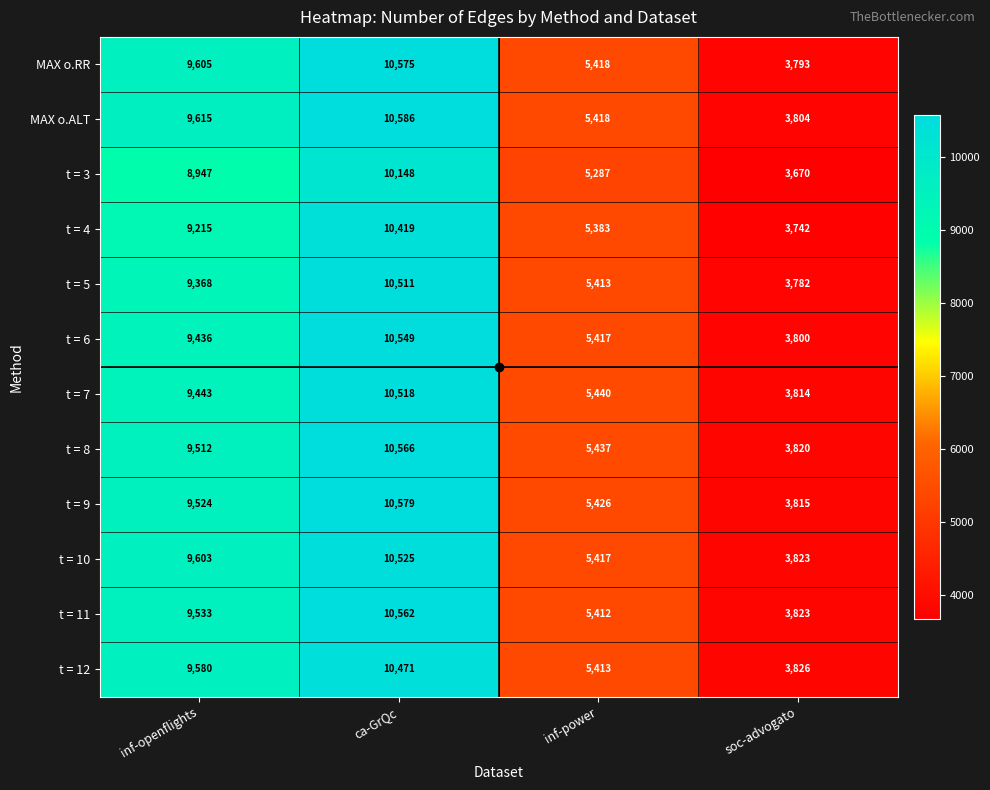

What is the difference between the t = 5 values at ca-GrQc and inf-openflights?

1143